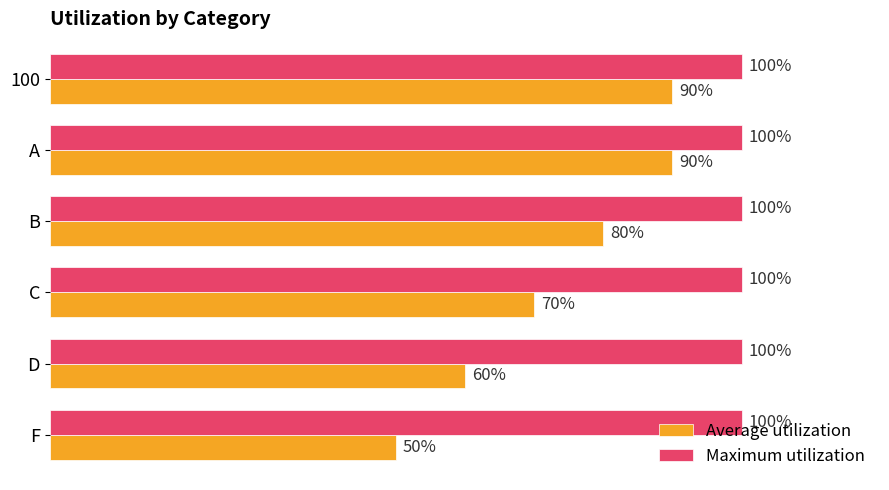

Which series has the widest spread of values?

Average utilization